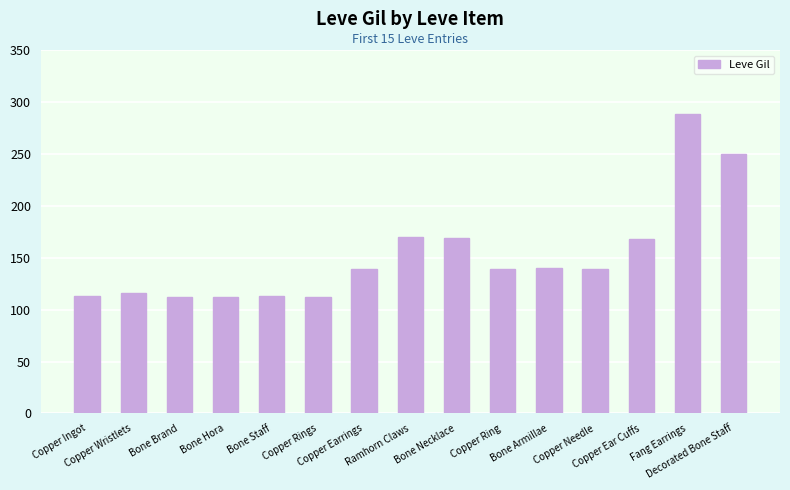

What is the maximum value shown in the chart?

288